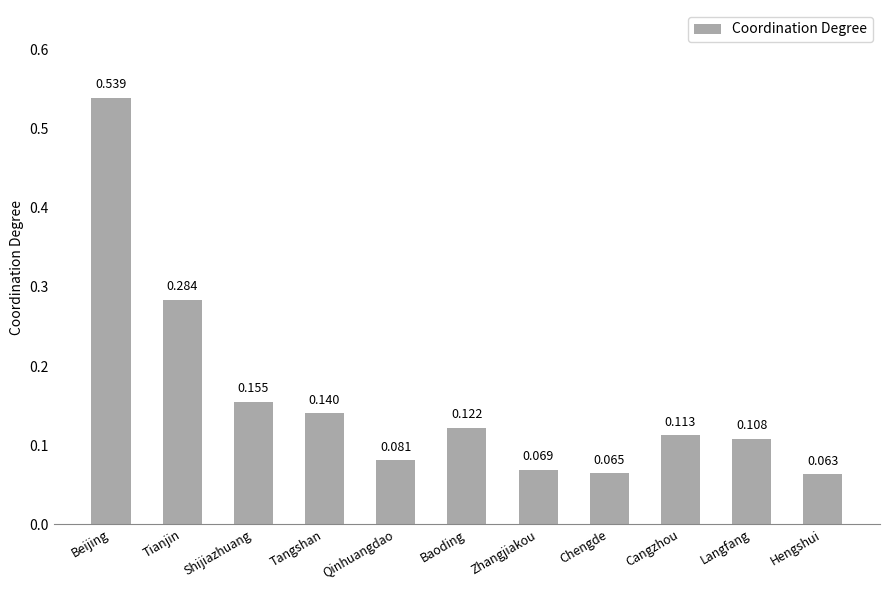

Which category has the lowest value across all series?

Hengshui